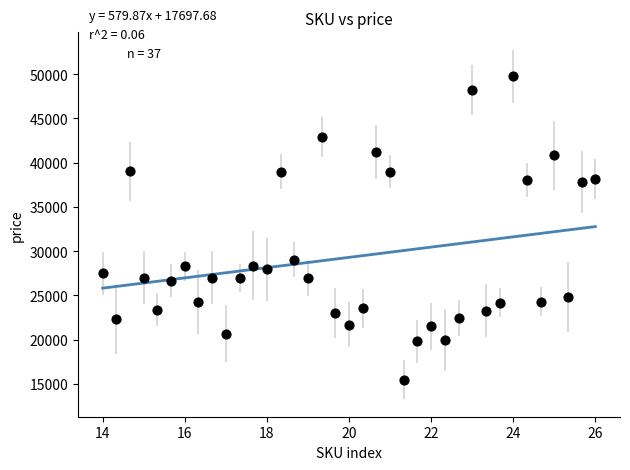

What is the range of Y values (max minus min)?

34262